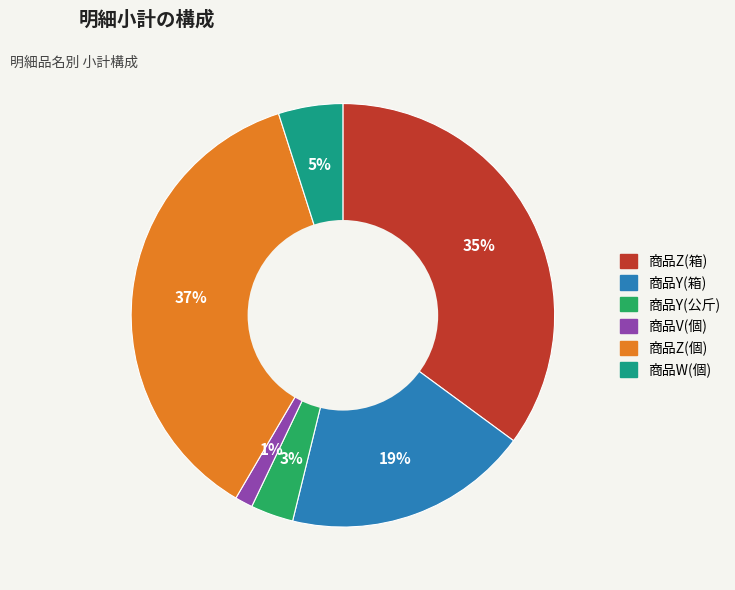

Do 商品V(個) and 商品W(個) together represent more than half of the pie?

No